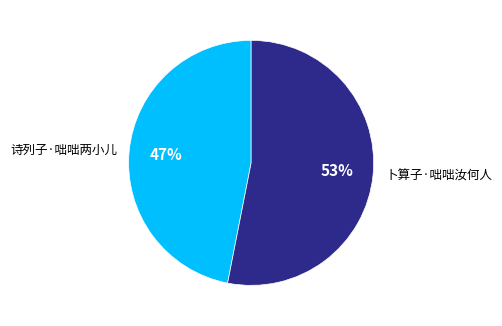

Rank the categories by value from highest to lowest.

卜算子·咄咄汝何人, 诗列子·咄咄两小儿